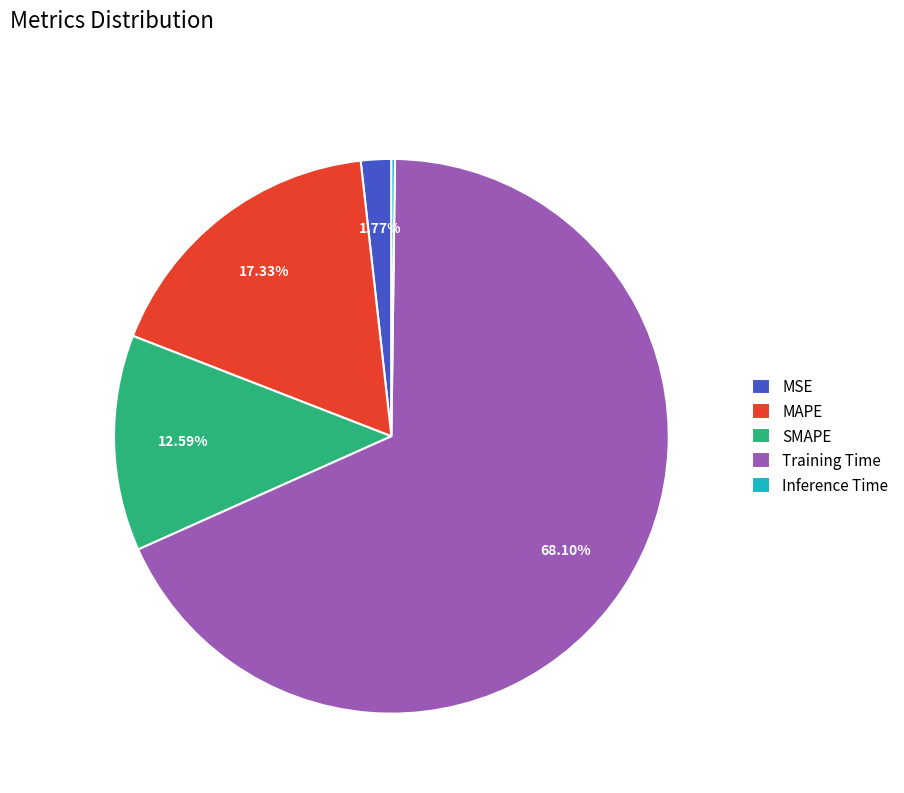

The Training Time slice represents 68% of the pie. True or false?

True